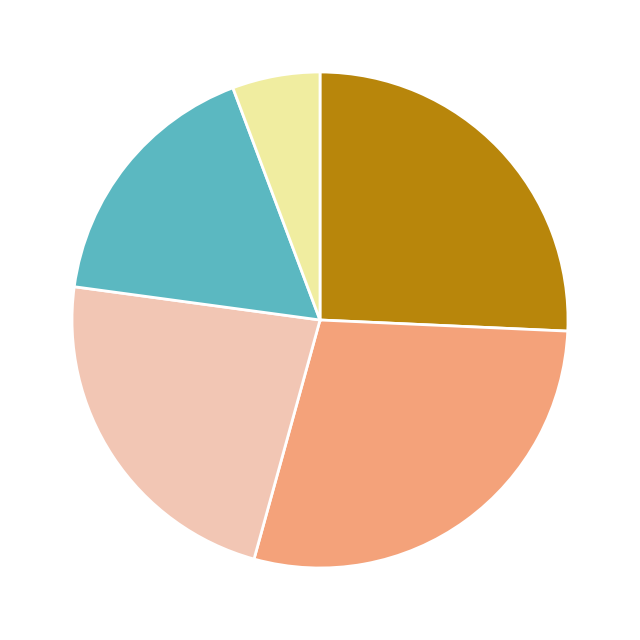

Is there a majority slice in this chart?

No